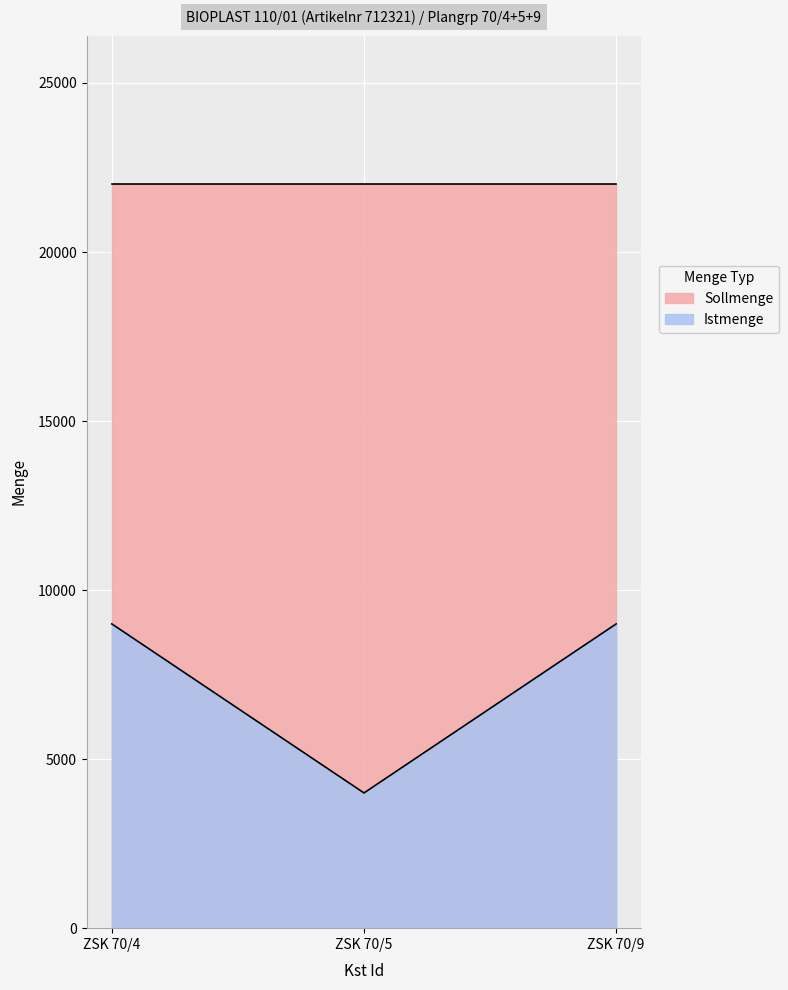

What is the sum of the Istmenge values at ZSK 70/5 and ZSK 70/9?

13000